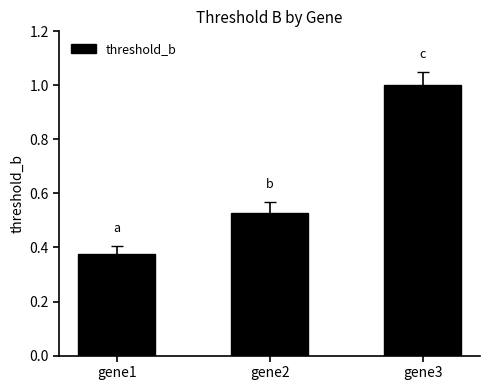

Are the bars grouped side by side (vs. stacked)?

No